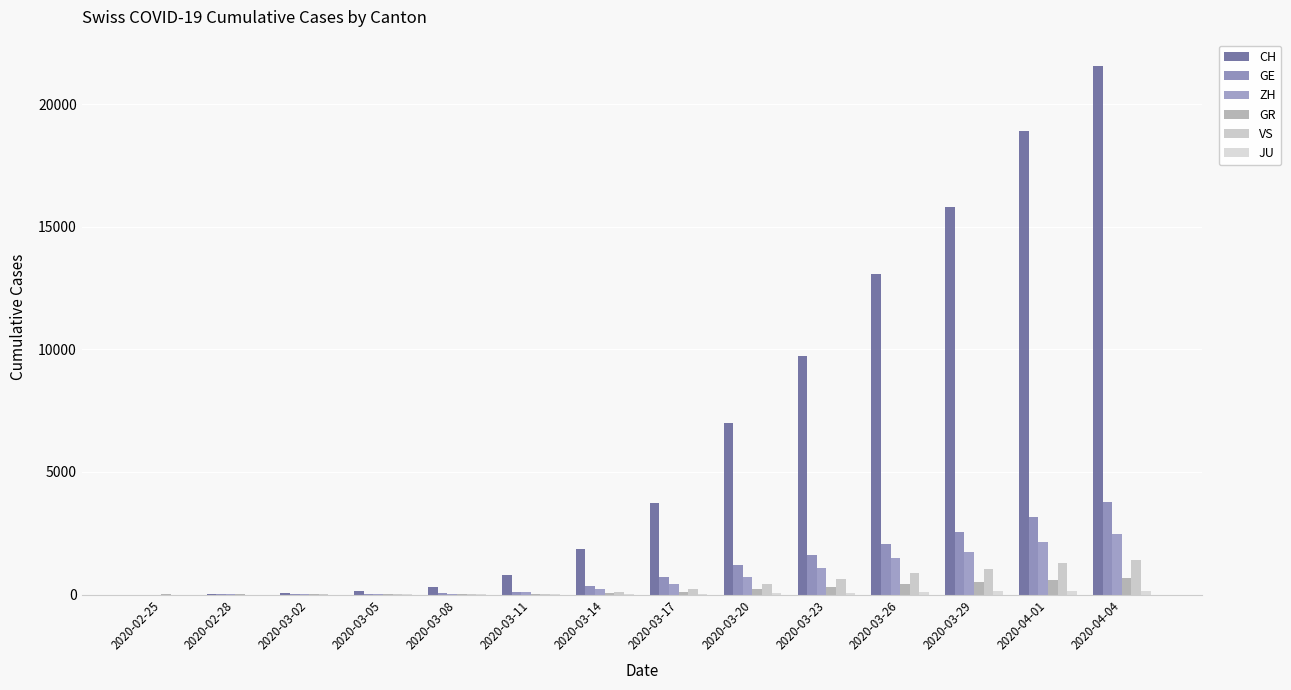

How many groups of bars are there?

14